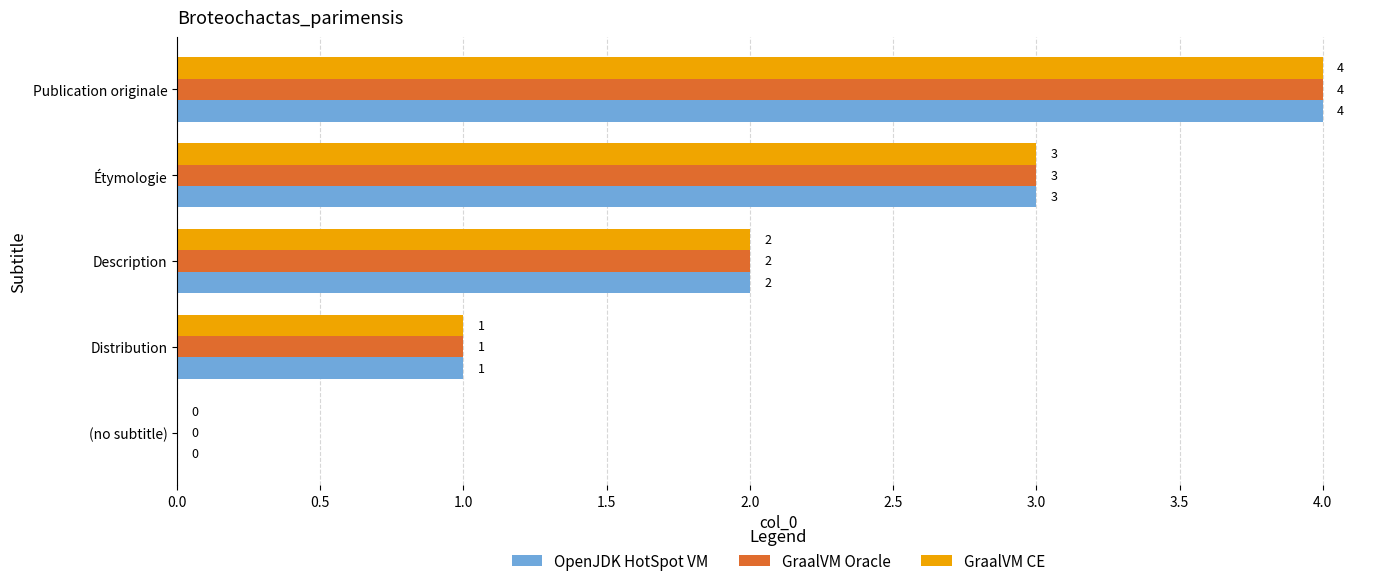

Which category has the highest value across all series?

Publication originale